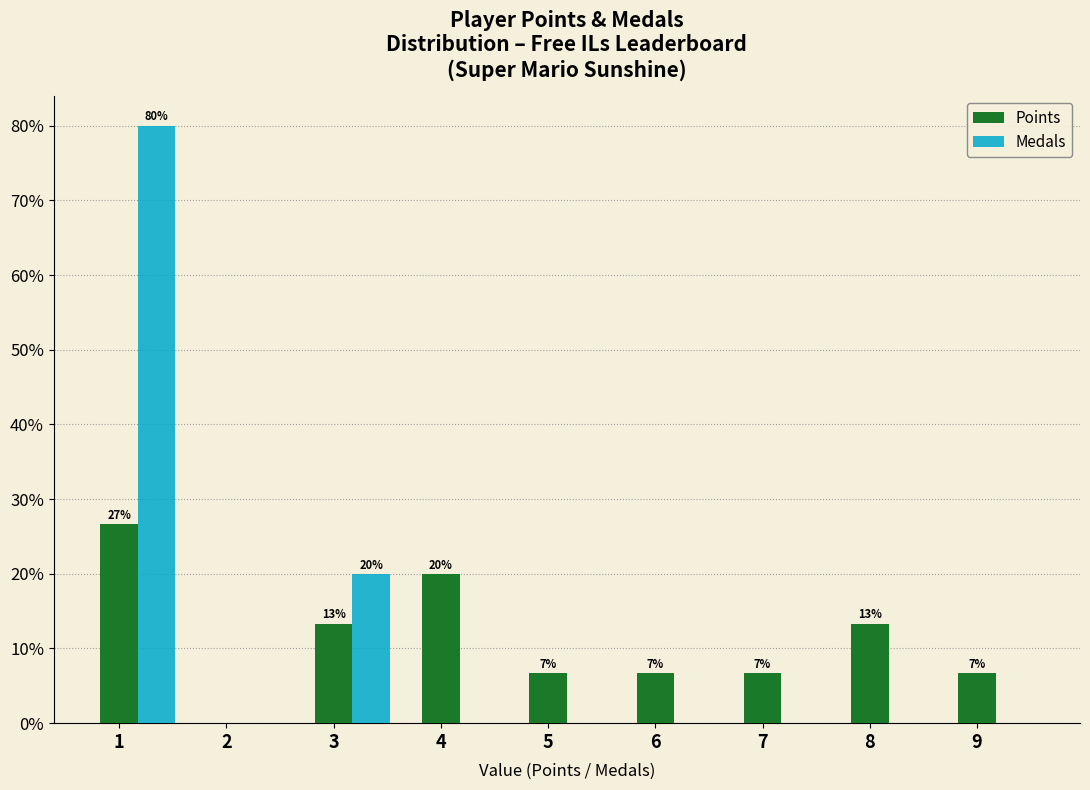

What are all the series names shown in the legend?

Points, Medals